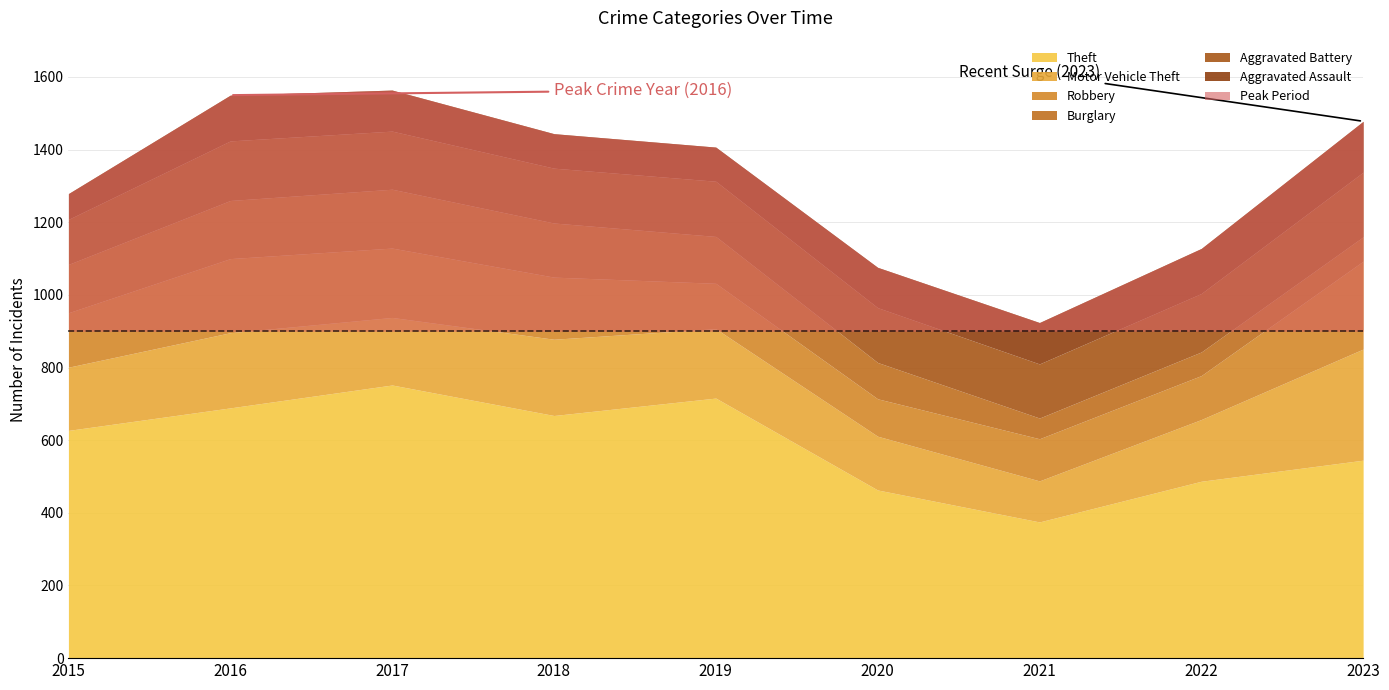

Between 2021 and 2019, which is larger?

2019